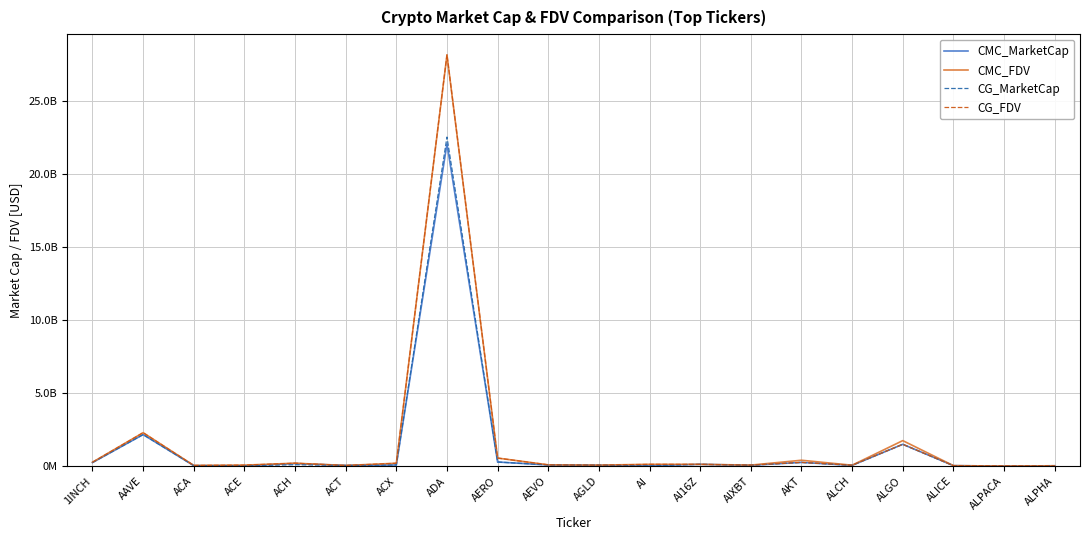

What is the spread (max minus min) of values at ACA?

13995640